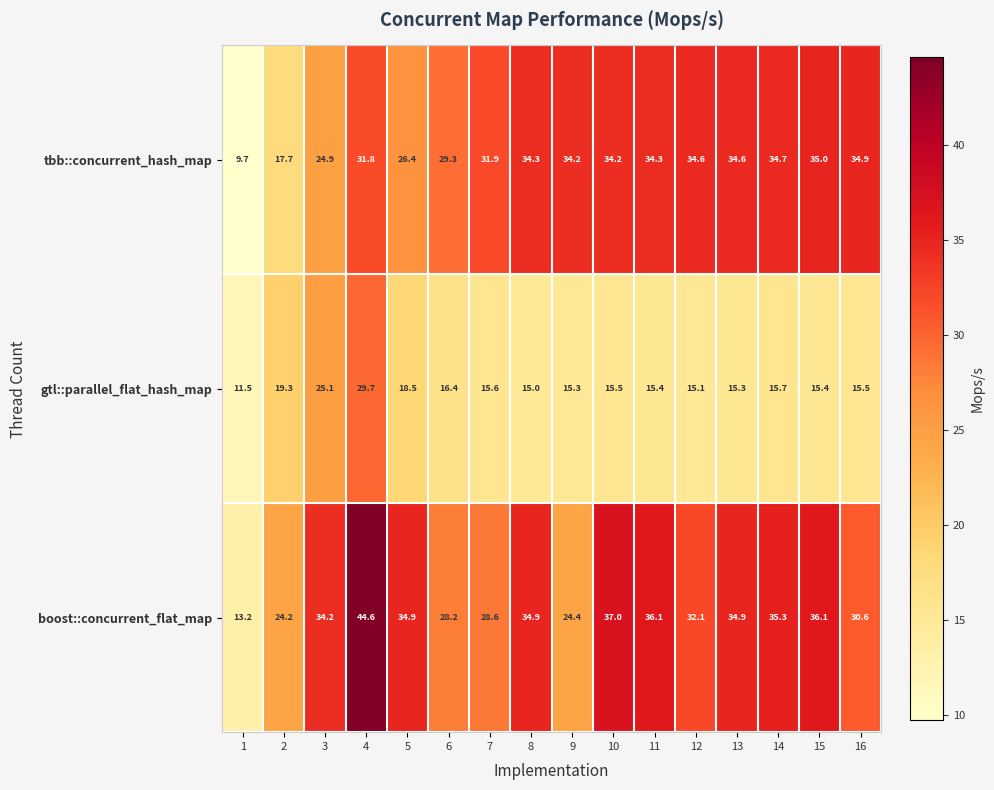

At how many categories does at least one series exceed 41?

1